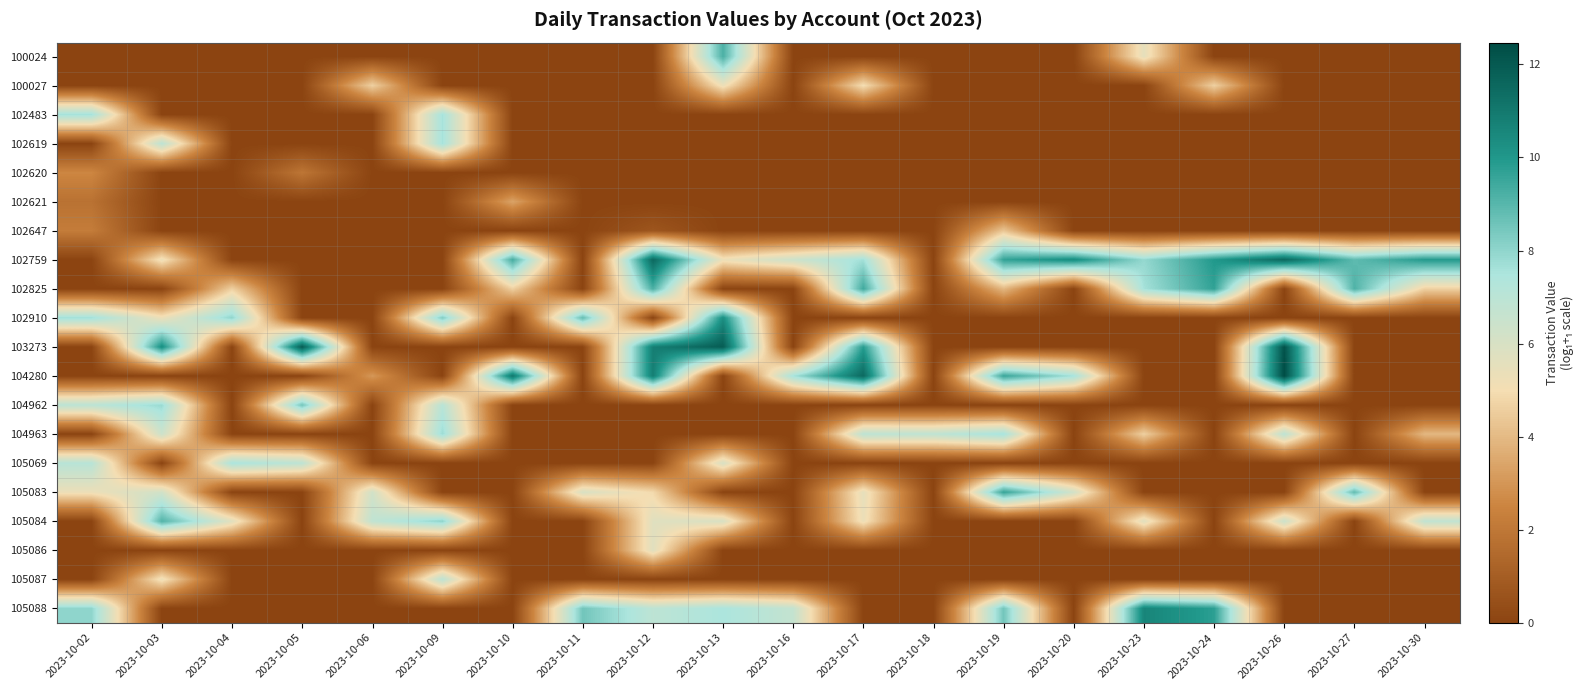

Reading left to right, list all the values displayed in this chart.

100024: 2023-10-02=0.0	2023-10-03=0.0	2023-10-04=0.0	2023-10-05=0.0	2023-10-06=0.0	2023-10-09=0.0	2023-10-10=0.0	2023-10-11=0.0	2023-10-12=0.0	2023-10-13=9.2	2023-10-16=0.0	2023-10-17=0.0	2023-10-18=0.0	2023-10-19=0.0	2023-10-20=0.0	2023-10-23=5.5	2023-10-24=0.0	2023-10-26=0.0	2023-10-27=0.0	2023-10-30=0.0
100027: 2023-10-02=0.0	2023-10-03=0.0	2023-10-04=0.0	2023-10-05=0.0	2023-10-06=4.6	2023-10-09=0.0	2023-10-10=0.0	2023-10-11=0.0	2023-10-12=0.0	2023-10-13=5.3	2023-10-16=0.0	2023-10-17=5.0	2023-10-18=0.0	2023-10-19=0.0	2023-10-20=0.0	2023-10-23=0.0	2023-10-24=4.6	2023-10-26=0.0	2023-10-27=0.0	2023-10-30=0.0
102483: 2023-10-02=7.6	2023-10-03=0.0	2023-10-04=0.0	2023-10-05=0.0	2023-10-06=0.0	2023-10-09=7.6	2023-10-10=0.0	2023-10-11=0.0	2023-10-12=0.0	2023-10-13=0.0	2023-10-16=0.0	2023-10-17=0.0	2023-10-18=0.0	2023-10-19=0.0	2023-10-20=0.0	2023-10-23=0.0	2023-10-24=0.0	2023-10-26=0.0	2023-10-27=0.0	2023-10-30=0.0
102619: 2023-10-02=0.0	2023-10-03=6.9	2023-10-04=0.0	2023-10-05=0.0	2023-10-06=0.0	2023-10-09=7.6	2023-10-10=0.0	2023-10-11=0.0	2023-10-12=0.0	2023-10-13=0.0	2023-10-16=0.0	2023-10-17=0.0	2023-10-18=0.0	2023-10-19=0.0	2023-10-20=0.0	2023-10-23=0.0	2023-10-24=0.0	2023-10-26=0.0	2023-10-27=0.0	2023-10-30=0.0
102620: 2023-10-02=2.6	2023-10-03=0.0	2023-10-04=0.0	2023-10-05=1.9	2023-10-06=0.0	2023-10-09=0.0	2023-10-10=0.0	2023-10-11=0.0	2023-10-12=0.0	2023-10-13=0.0	2023-10-16=0.0	2023-10-17=0.0	2023-10-18=0.0	2023-10-19=0.0	2023-10-20=0.0	2023-10-23=0.0	2023-10-24=0.0	2023-10-26=0.0	2023-10-27=0.0	2023-10-30=0.0
102621: 2023-10-02=1.8	2023-10-03=0.0	2023-10-04=0.0	2023-10-05=0.0	2023-10-06=0.0	2023-10-09=0.0	2023-10-10=3.4	2023-10-11=0.0	2023-10-12=0.0	2023-10-13=0.0	2023-10-16=0.0	2023-10-17=0.0	2023-10-18=0.0	2023-10-19=0.0	2023-10-20=0.0	2023-10-23=0.0	2023-10-24=0.0	2023-10-26=0.0	2023-10-27=0.0	2023-10-30=0.0
102647: 2023-10-02=2.2	2023-10-03=0.0	2023-10-04=0.0	2023-10-05=0.0	2023-10-06=0.0	2023-10-09=0.0	2023-10-10=0.0	2023-10-11=0.0	2023-10-12=0.7	2023-10-13=0.0	2023-10-16=0.0	2023-10-17=0.0	2023-10-18=0.0	2023-10-19=4.3	2023-10-20=0.0	2023-10-23=0.0	2023-10-24=0.0	2023-10-26=0.0	2023-10-27=0.0	2023-10-30=0.0
102759: 2023-10-02=0.0	2023-10-03=5.3	2023-10-04=0.0	2023-10-05=0.0	2023-10-06=0.0	2023-10-09=0.0	2023-10-10=9.3	2023-10-11=0.0	2023-10-12=11.5	2023-10-13=5.3	2023-10-16=6.4	2023-10-17=7.7	2023-10-18=0.0	2023-10-19=9.7	2023-10-20=10.4	2023-10-23=7.9	2023-10-24=10.0	2023-10-26=11.5	2023-10-27=8.9	2023-10-30=9.9
102825: 2023-10-02=0.0	2023-10-03=0.0	2023-10-04=4.6	2023-10-05=0.0	2023-10-06=0.0	2023-10-09=0.0	2023-10-10=4.6	2023-10-11=0.0	2023-10-12=9.2	2023-10-13=0.0	2023-10-16=0.0	2023-10-17=9.4	2023-10-18=0.0	2023-10-19=3.9	2023-10-20=0.0	2023-10-23=7.6	2023-10-24=9.7	2023-10-26=0.0	2023-10-27=9.2	2023-10-30=4.6
102910: 2023-10-02=7.7	2023-10-03=5.3	2023-10-04=8.0	2023-10-05=0.0	2023-10-06=0.0	2023-10-09=8.3	2023-10-10=0.0	2023-10-11=8.8	2023-10-12=0.0	2023-10-13=10.3	2023-10-16=0.0	2023-10-17=0.0	2023-10-18=0.0	2023-10-19=0.0	2023-10-20=0.0	2023-10-23=0.0	2023-10-24=0.0	2023-10-26=0.0	2023-10-27=0.0	2023-10-30=0.0
103273: 2023-10-02=0.0	2023-10-03=10.3	2023-10-04=0.0	2023-10-05=11.9	2023-10-06=0.0	2023-10-09=0.0	2023-10-10=0.0	2023-10-11=0.0	2023-10-12=10.8	2023-10-13=11.9	2023-10-16=0.0	2023-10-17=9.9	2023-10-18=0.0	2023-10-19=0.0	2023-10-20=0.0	2023-10-23=0.0	2023-10-24=0.0	2023-10-26=12.2	2023-10-27=0.0	2023-10-30=0.0
104280: 2023-10-02=0.0	2023-10-03=0.0	2023-10-04=0.0	2023-10-05=0.0	2023-10-06=3.0	2023-10-09=0.0	2023-10-10=11.1	2023-10-11=0.0	2023-10-12=10.8	2023-10-13=0.0	2023-10-16=7.6	2023-10-17=11.5	2023-10-18=0.0	2023-10-19=9.5	2023-10-20=7.6	2023-10-23=0.0	2023-10-24=0.0	2023-10-26=12.5	2023-10-27=0.0	2023-10-30=0.0
104962: 2023-10-02=7.0	2023-10-03=7.8	2023-10-04=0.0	2023-10-05=8.5	2023-10-06=0.0	2023-10-09=7.1	2023-10-10=0.0	2023-10-11=0.0	2023-10-12=0.0	2023-10-13=0.0	2023-10-16=0.0	2023-10-17=0.0	2023-10-18=0.0	2023-10-19=0.0	2023-10-20=0.0	2023-10-23=0.0	2023-10-24=0.0	2023-10-26=0.0	2023-10-27=0.0	2023-10-30=0.0
104963: 2023-10-02=0.0	2023-10-03=6.4	2023-10-04=0.0	2023-10-05=0.0	2023-10-06=0.0	2023-10-09=7.8	2023-10-10=0.0	2023-10-11=0.0	2023-10-12=0.0	2023-10-13=0.0	2023-10-16=0.0	2023-10-17=6.9	2023-10-18=6.9	2023-10-19=7.6	2023-10-20=0.0	2023-10-23=4.6	2023-10-24=0.0	2023-10-26=6.9	2023-10-27=0.0	2023-10-30=3.9
105069: 2023-10-02=7.1	2023-10-03=0.0	2023-10-04=7.5	2023-10-05=6.9	2023-10-06=0.0	2023-10-09=0.0	2023-10-10=0.0	2023-10-11=0.0	2023-10-12=0.0	2023-10-13=6.0	2023-10-16=0.0	2023-10-17=0.0	2023-10-18=0.0	2023-10-19=0.0	2023-10-20=0.0	2023-10-23=0.0	2023-10-24=0.0	2023-10-26=0.0	2023-10-27=0.0	2023-10-30=0.0
105083: 2023-10-02=5.3	2023-10-03=6.2	2023-10-04=0.0	2023-10-05=0.0	2023-10-06=6.2	2023-10-09=0.0	2023-10-10=0.0	2023-10-11=6.0	2023-10-12=4.9	2023-10-13=0.0	2023-10-16=0.0	2023-10-17=5.5	2023-10-18=0.0	2023-10-19=9.6	2023-10-20=6.2	2023-10-23=0.0	2023-10-24=0.0	2023-10-26=0.0	2023-10-27=8.9	2023-10-30=0.0
105084: 2023-10-02=0.0	2023-10-03=9.1	2023-10-04=5.7	2023-10-05=0.0	2023-10-06=6.8	2023-10-09=8.0	2023-10-10=0.0	2023-10-11=0.0	2023-10-12=5.7	2023-10-13=6.0	2023-10-16=0.0	2023-10-17=5.3	2023-10-18=0.0	2023-10-19=0.0	2023-10-20=0.0	2023-10-23=5.7	2023-10-24=0.0	2023-10-26=6.4	2023-10-27=0.0	2023-10-30=6.8
105086: 2023-10-02=0.0	2023-10-03=0.0	2023-10-04=0.0	2023-10-05=0.0	2023-10-06=0.0	2023-10-09=0.0	2023-10-10=0.0	2023-10-11=0.0	2023-10-12=5.7	2023-10-13=0.0	2023-10-16=0.0	2023-10-17=0.0	2023-10-18=0.0	2023-10-19=0.0	2023-10-20=0.0	2023-10-23=0.0	2023-10-24=0.0	2023-10-26=0.0	2023-10-27=0.0	2023-10-30=0.0
105087: 2023-10-02=0.0	2023-10-03=5.3	2023-10-04=0.0	2023-10-05=0.0	2023-10-06=0.0	2023-10-09=6.9	2023-10-10=0.0	2023-10-11=0.0	2023-10-12=0.0	2023-10-13=0.0	2023-10-16=0.0	2023-10-17=0.0	2023-10-18=0.0	2023-10-19=0.0	2023-10-20=0.0	2023-10-23=0.0	2023-10-24=0.0	2023-10-26=0.0	2023-10-27=0.0	2023-10-30=0.0
105088: 2023-10-02=8.0	2023-10-03=0.0	2023-10-04=0.0	2023-10-05=0.0	2023-10-06=0.0	2023-10-09=0.0	2023-10-10=0.0	2023-10-11=8.5	2023-10-12=6.9	2023-10-13=7.5	2023-10-16=6.7	2023-10-17=0.0	2023-10-18=0.0	2023-10-19=8.5	2023-10-20=0.0	2023-10-23=10.6	2023-10-24=9.8	2023-10-26=0.0	2023-10-27=0.0	2023-10-30=0.0